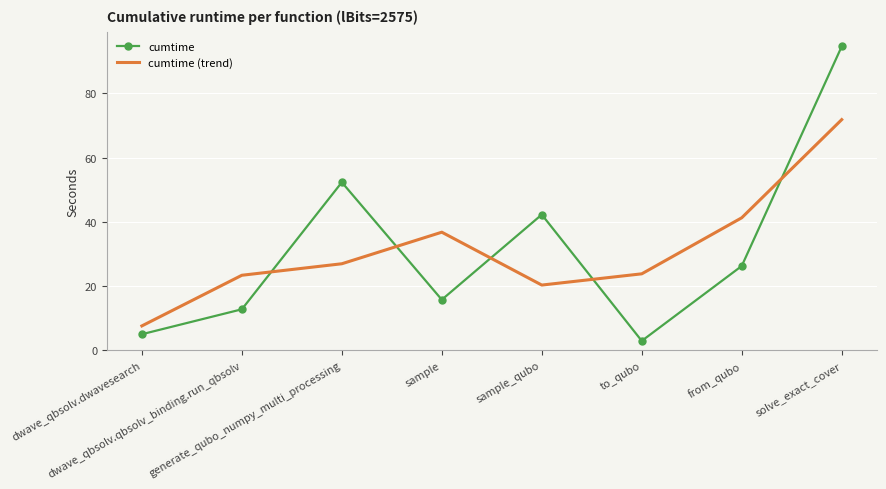

What is the difference between the maximum and minimum values in the cumtime series?

91.6